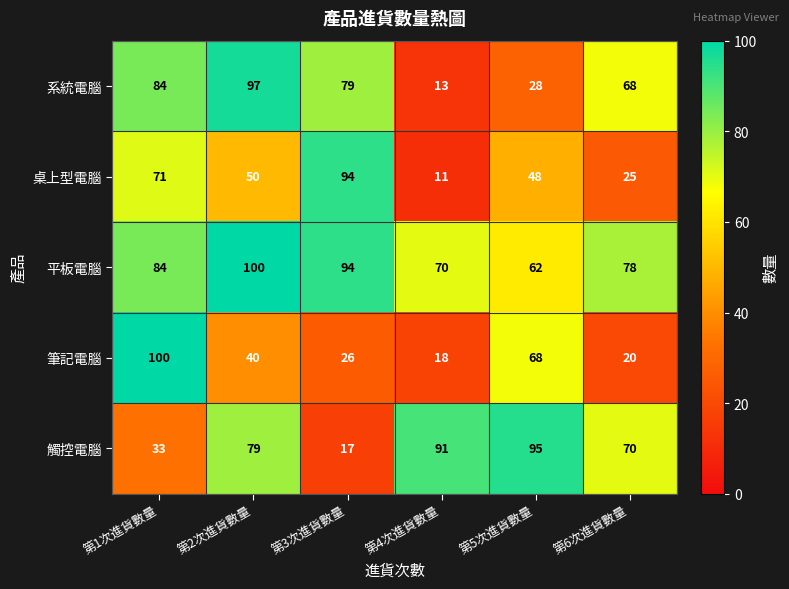

Read the 系統電腦 value at 第3次進貨數量.

79